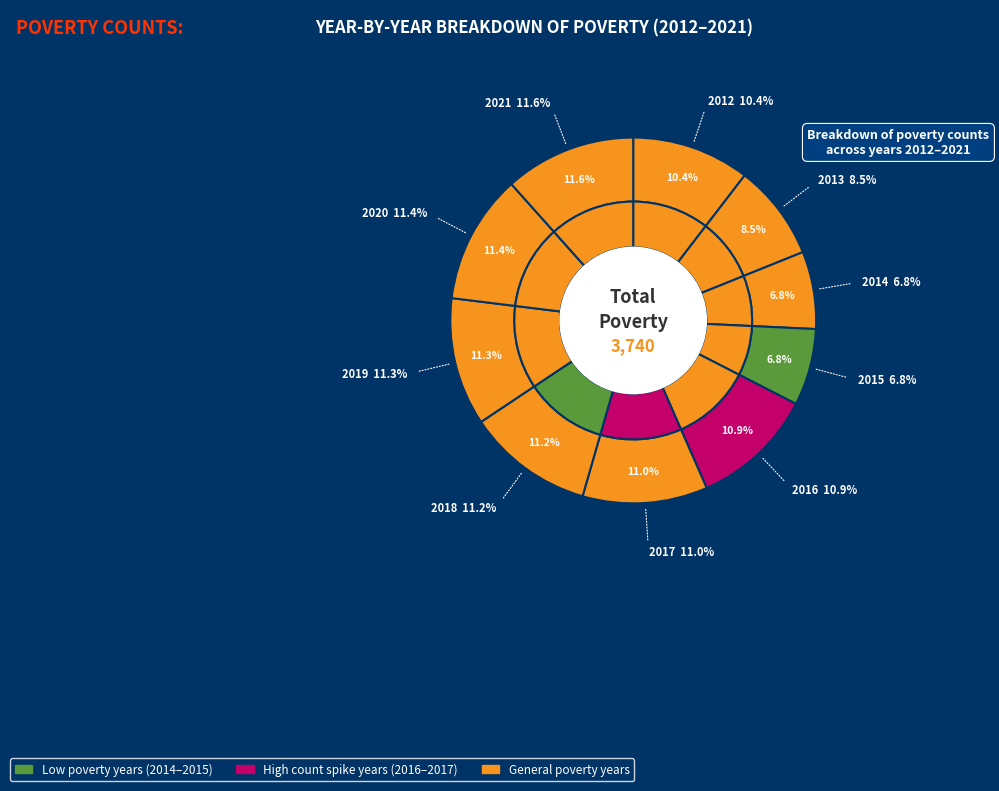

To the nearest percent, what is the difference between the largest and smallest slice percentages?

5%